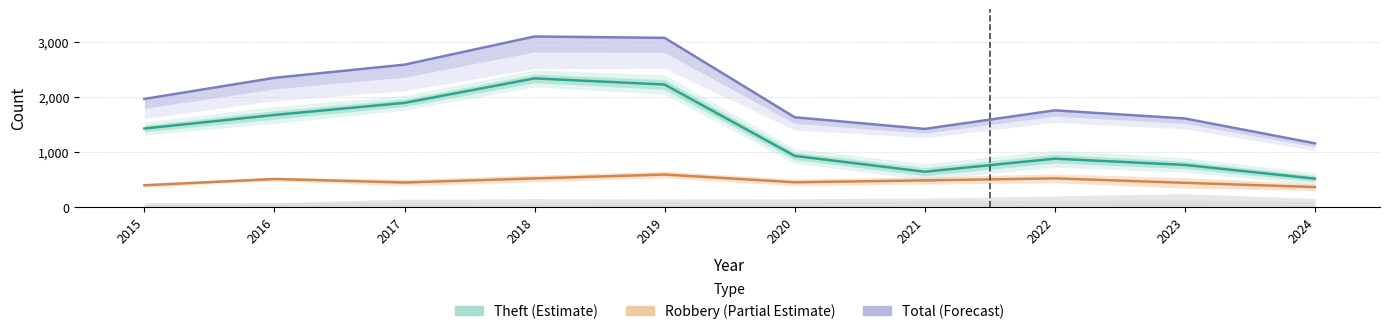

Read the Total (Forecast) value at 2015, to the nearest 100.

2000